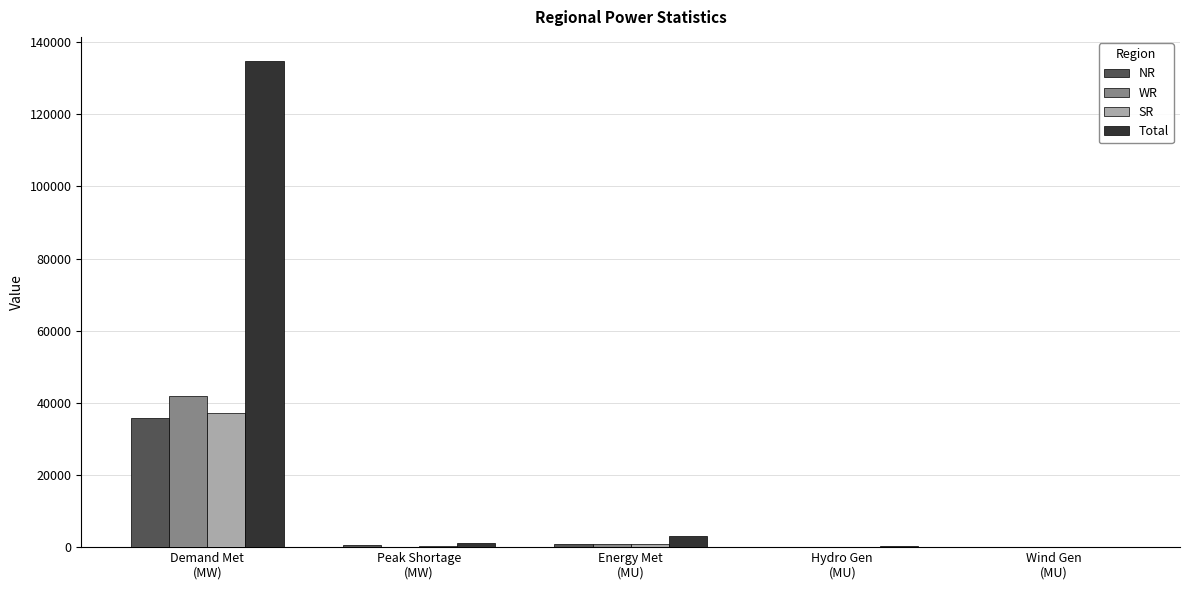

Where does the NR series first go above 615?

Demand Met
(MW)